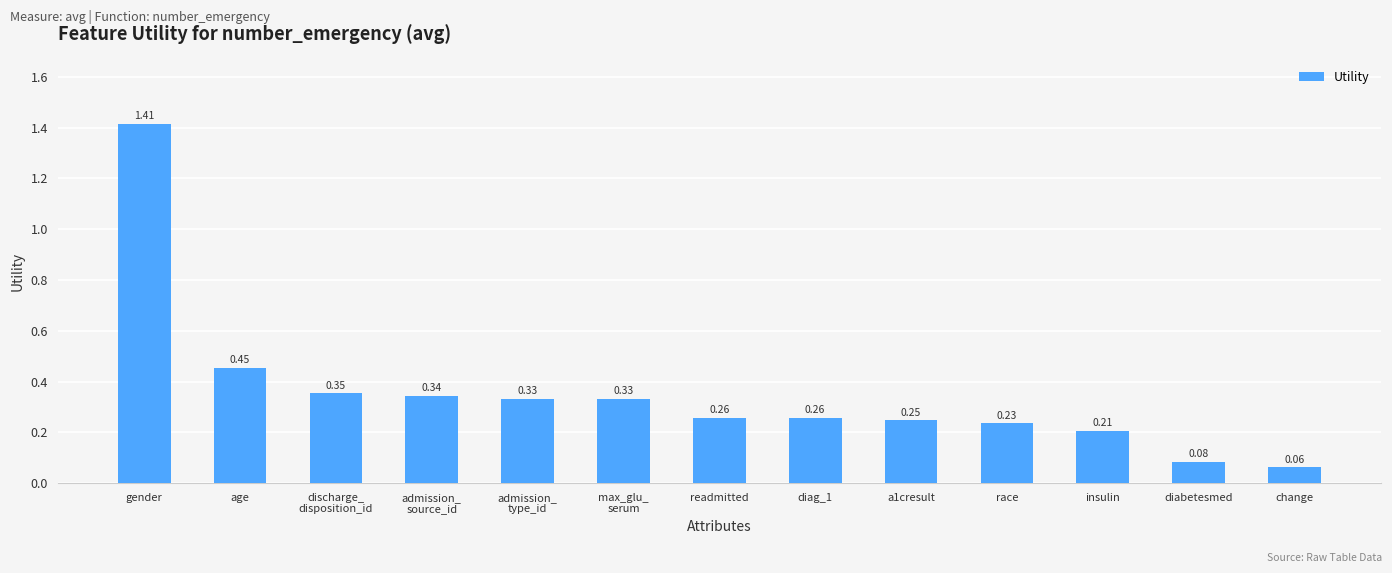

Between discharge_
disposition_id and a1cresult, which is larger?

discharge_
disposition_id